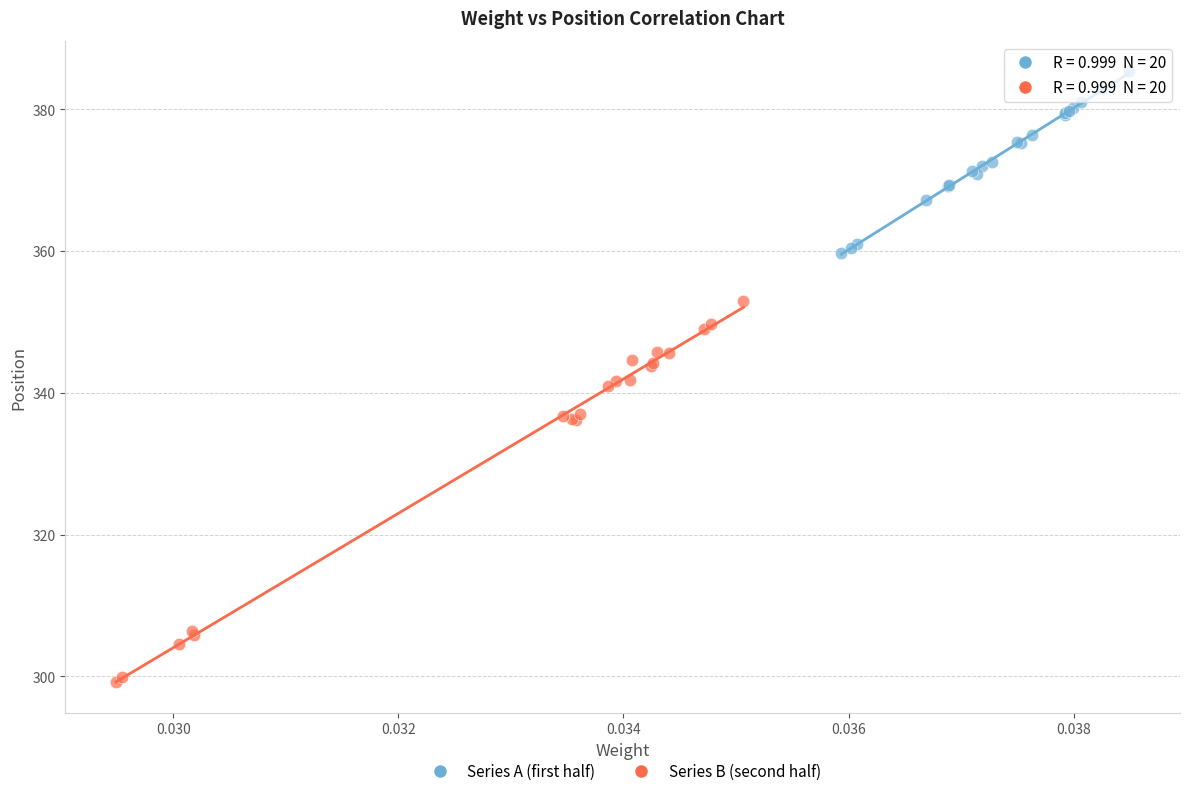

What are all the series names shown in the legend?

Series A (first half), Series B (second half)